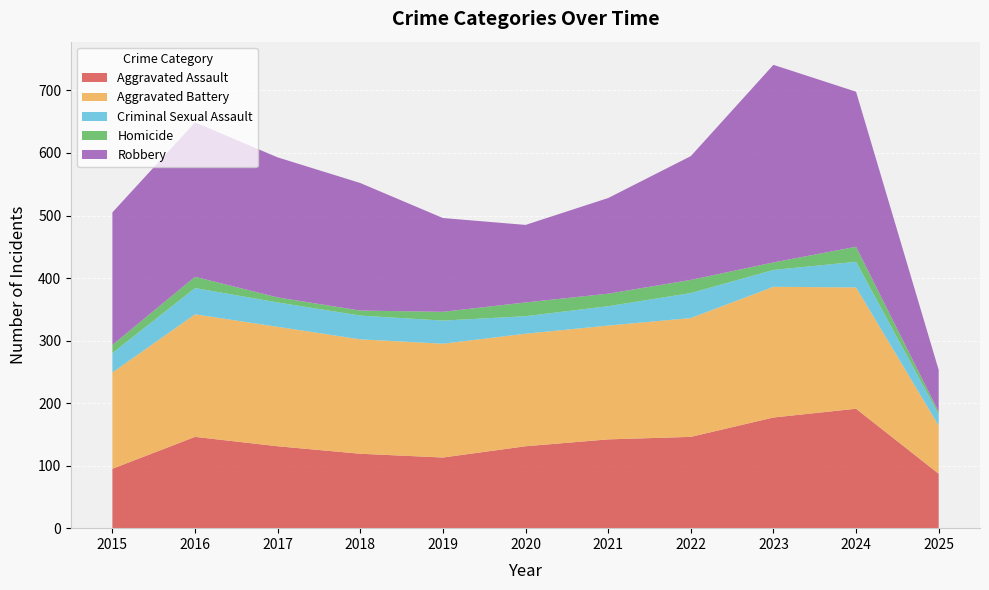

Reading left to right, transcribe all the data shown in this chart.

Aggravated Assault: 2015=95	2016=146	2017=131	2018=119	2019=113	2020=131	2021=142	2022=146	2023=177	2024=191	2025=87
Aggravated Battery: 2015=154	2016=196	2017=191	2018=183	2019=182	2020=180	2021=182	2022=190	2023=209	2024=194	2025=77
Criminal Sexual Assault: 2015=31	2016=42	2017=39	2018=38	2019=37	2020=28	2021=31	2022=40	2023=27	2024=41	2025=18
Homicide: 2015=13	2016=18	2017=8	2018=8	2019=14	2020=22	2021=20	2022=21	2023=12	2024=24	2025=4
Robbery: 2015=212	2016=247	2017=224	2018=204	2019=150	2020=124	2021=153	2022=198	2023=316	2024=248	2025=67